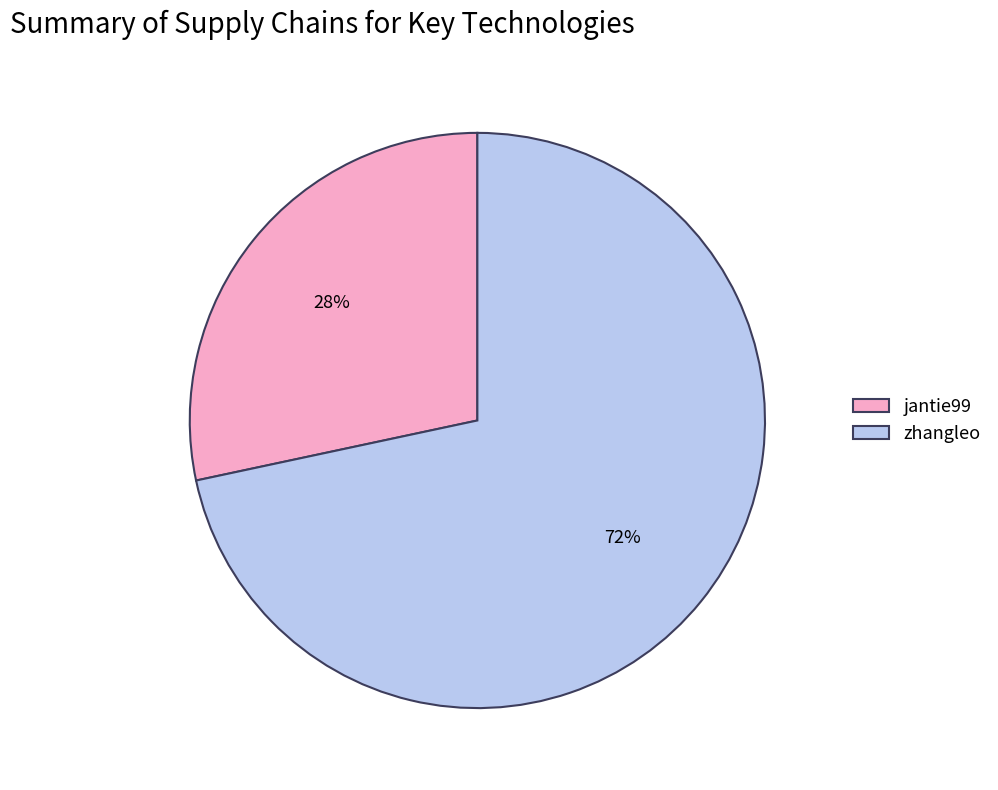

To the nearest percent, what is the average slice percentage?

50%